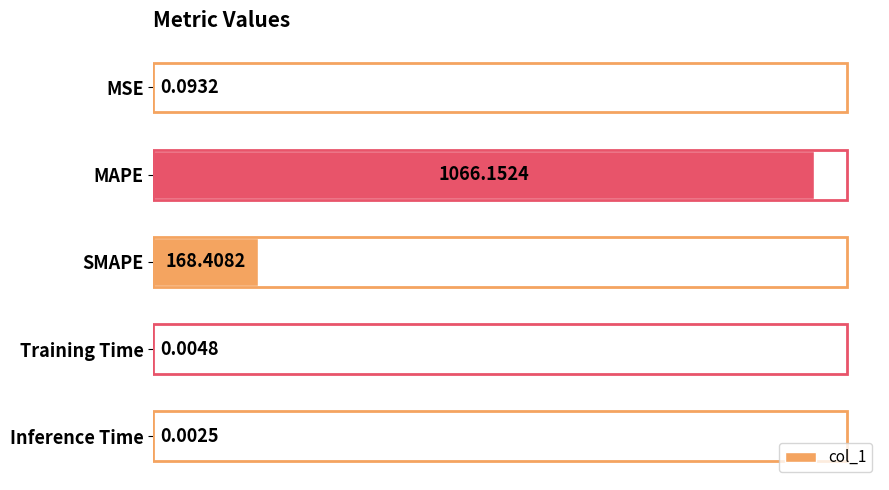

What is the change in value from MAPE to Training Time?

-1066.1